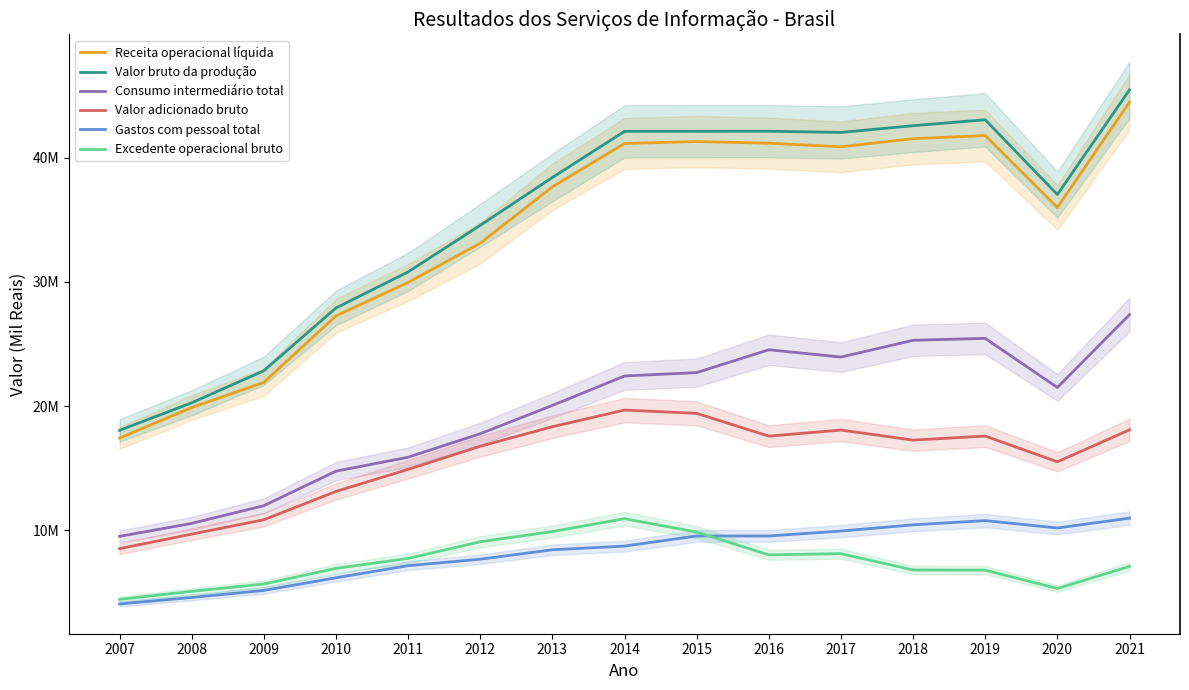

What is the difference between the maximum and second lowest values in the Receita operacional líquida series?

24578361